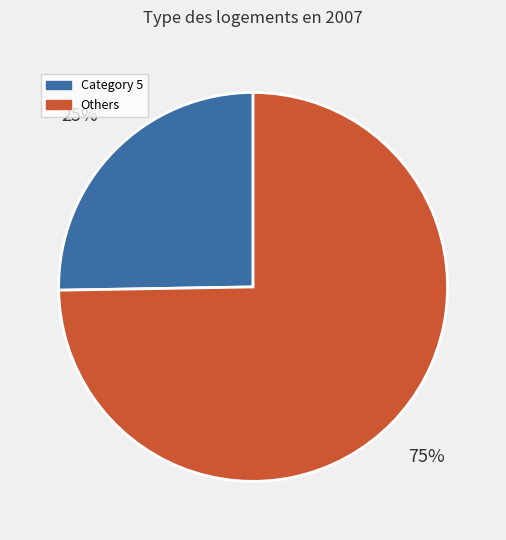

Is there any slice that represents more than half of the pie?

Yes